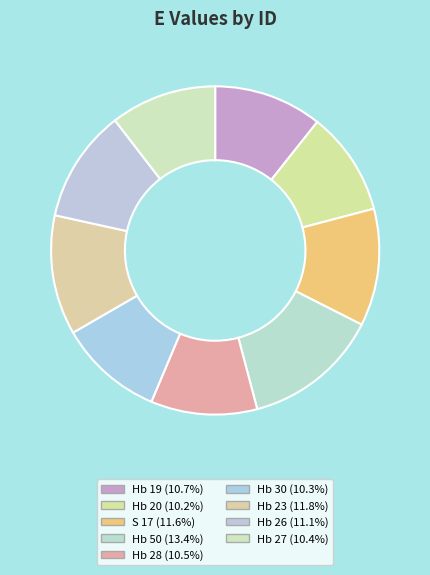

How many slices are in this pie chart?

9